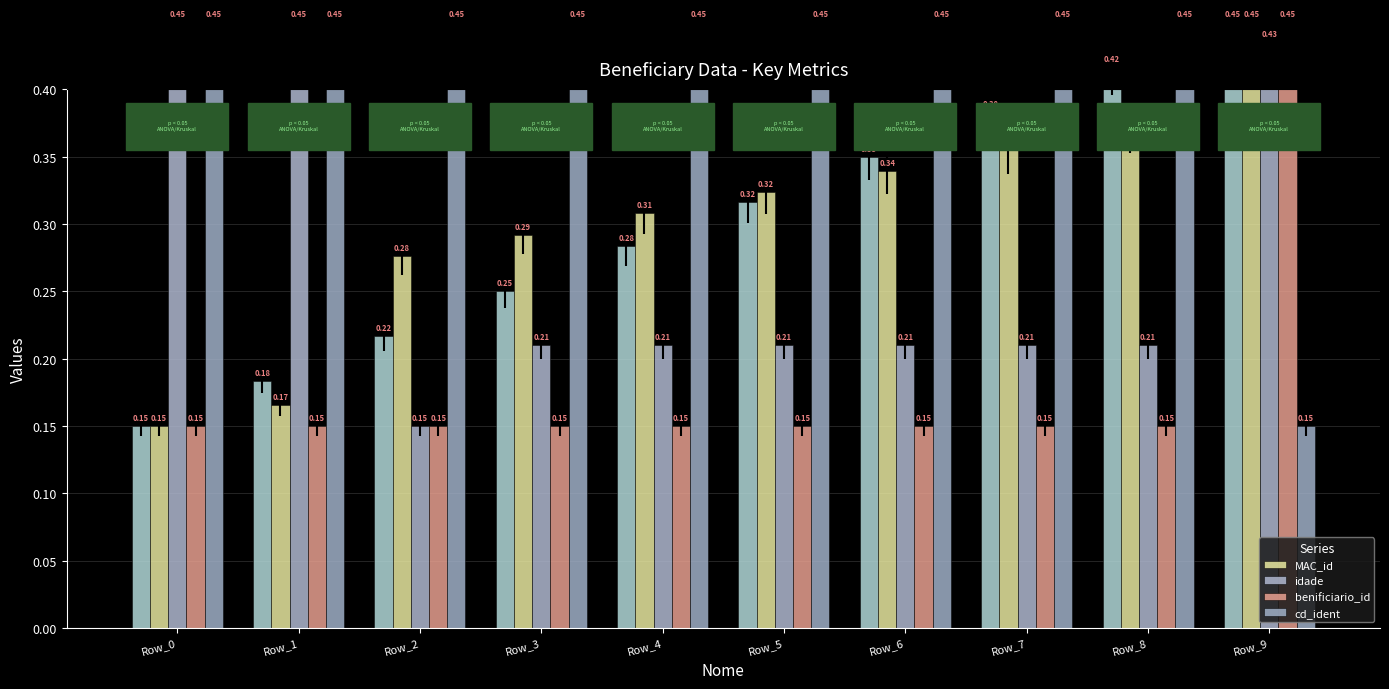

What is the sum of the benificiario_id values at Row_8 and Row_0?

0.3